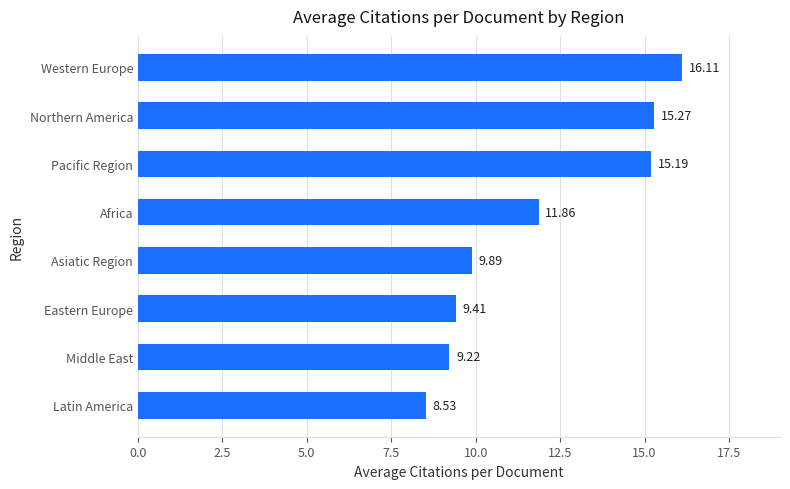

What is the sum of all values?

95.5